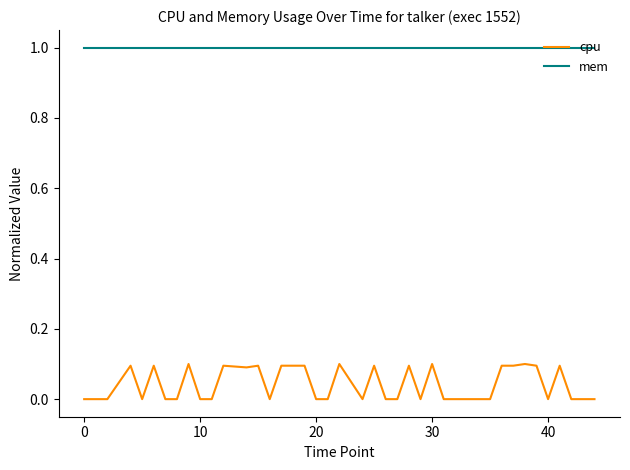

What is the minimum value for mem?

1.0